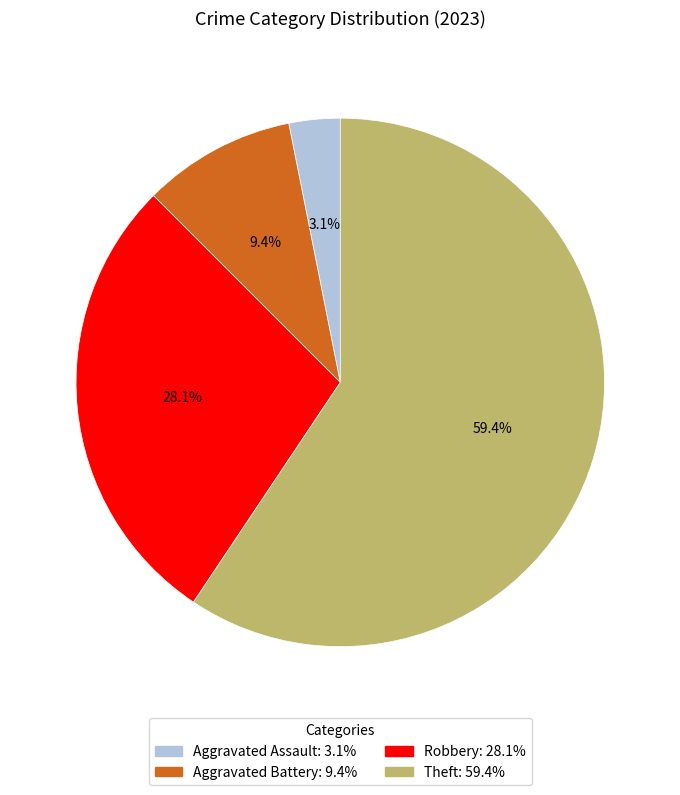

Which slice is the largest?

Theft